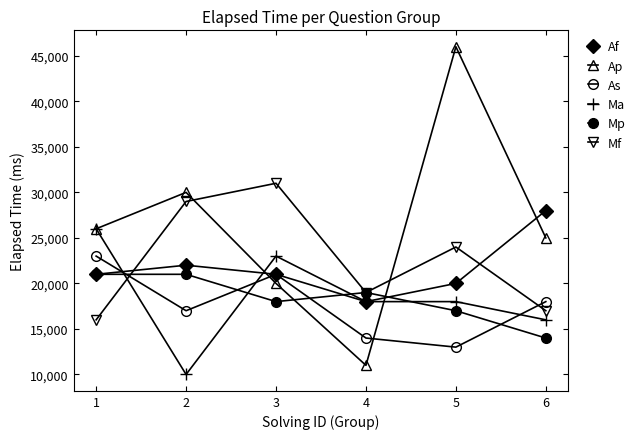

At which category does Mf reach its first local valley?

4